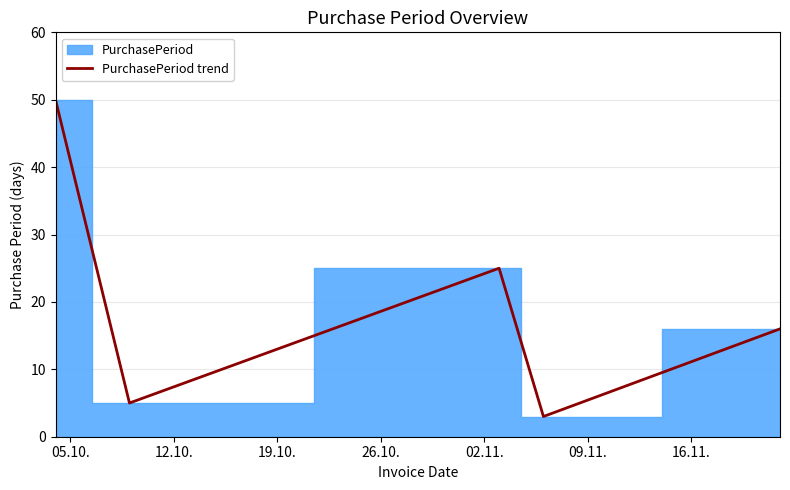

Between 05.10. and 12.10., which is larger?

05.10.